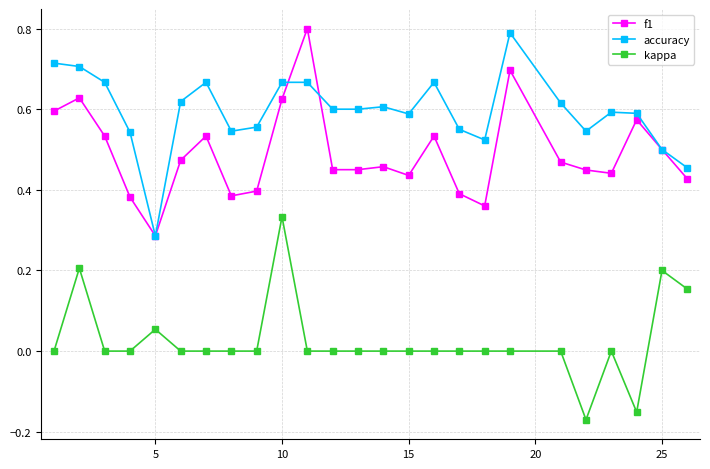

What is the greatest value displayed?

0.8